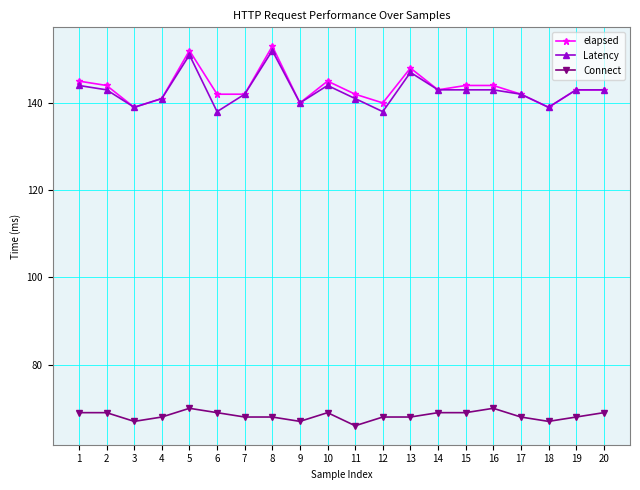

What is the minimum value shown in the chart?

66